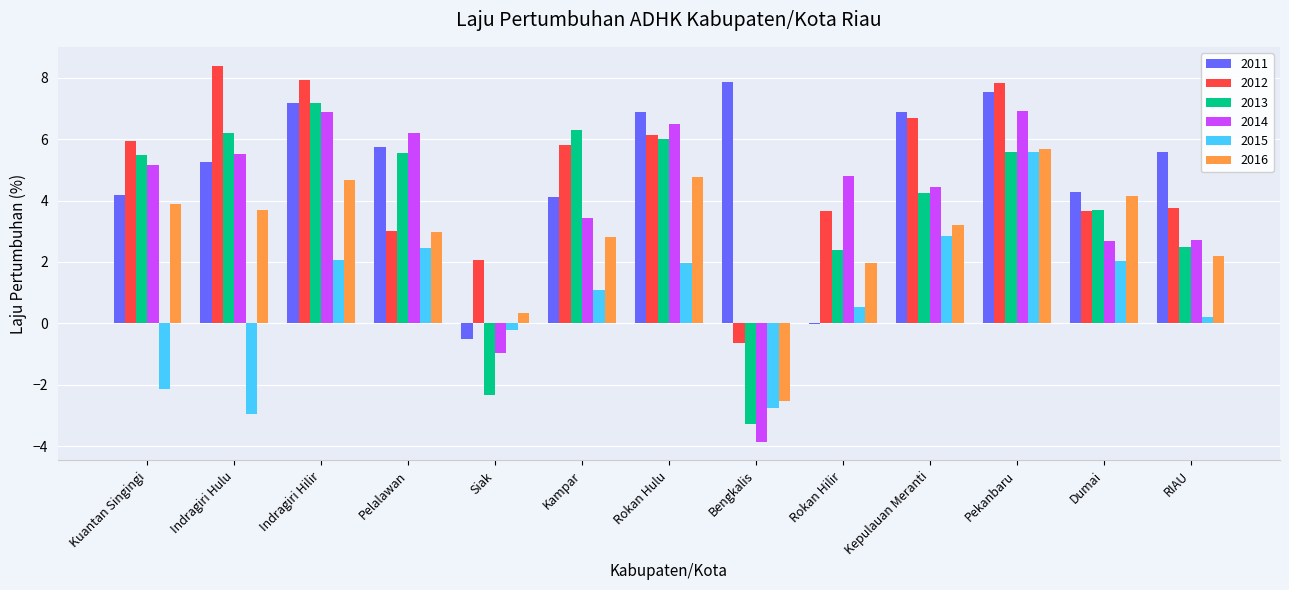

What is the highest value of the 2012 series?

8.4